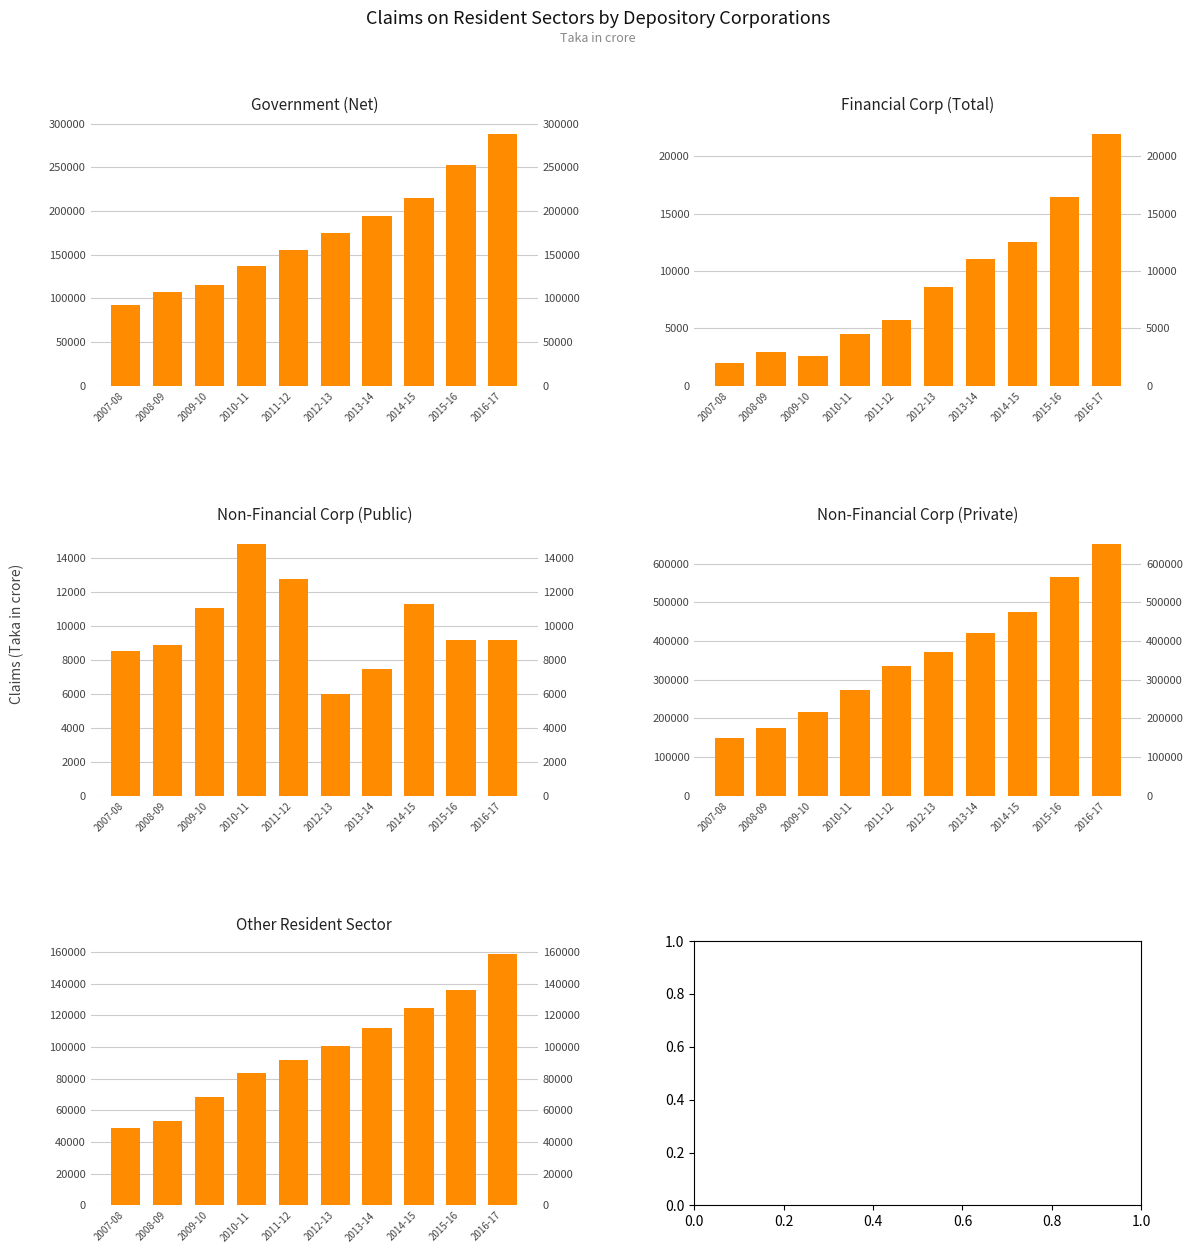

At which label is Non-Financial Corp (Public) closest to 10402?

2009-10